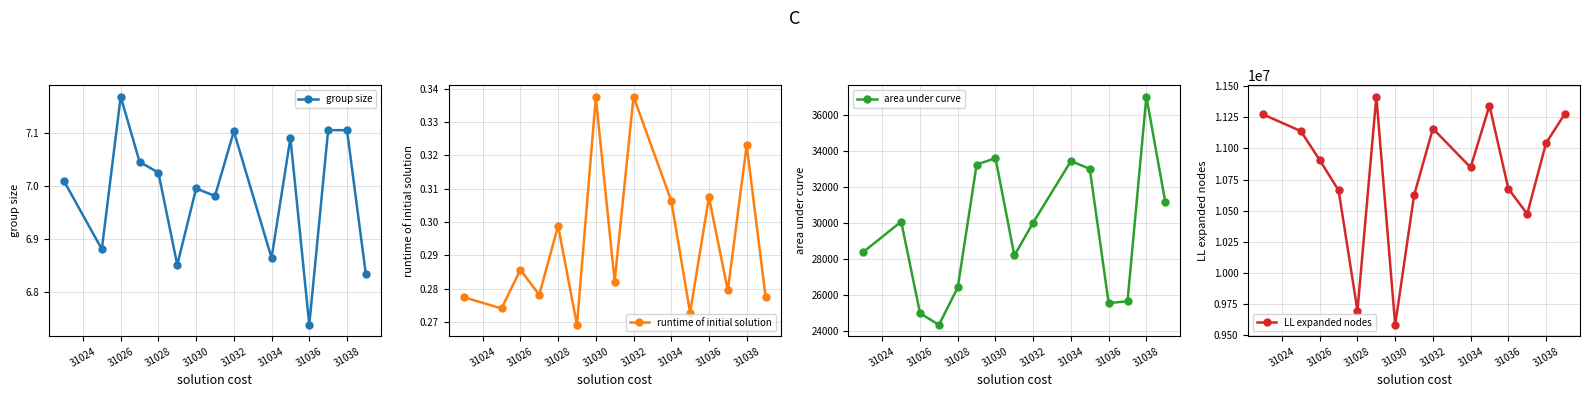

Count the runtime of initial solution values in the range 0 to 1.

15